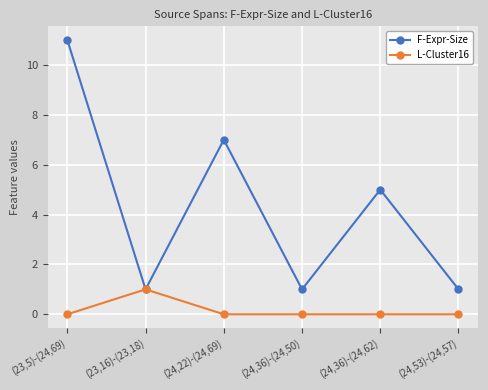

Where is the first local maximum for F-Expr-Size?

(24,22)-(24,69)